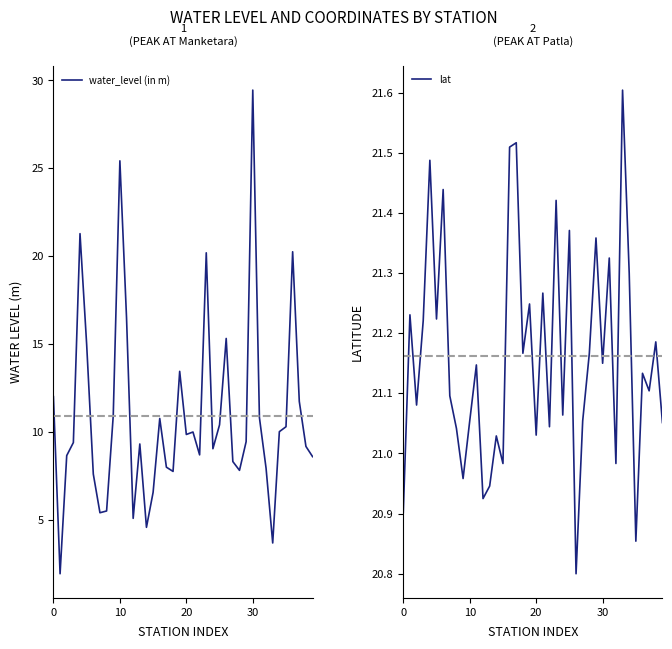

What is the label of the 6th point from the left?

5